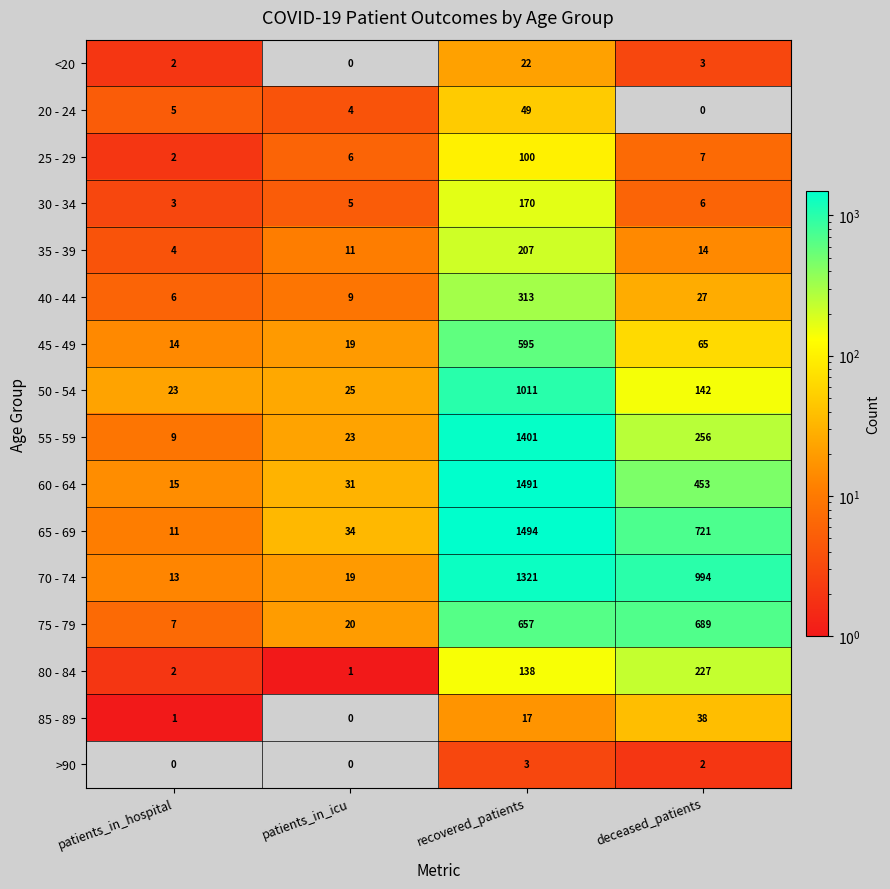

Which series changed the most between recovered_patients and deceased_patients?

55 - 59